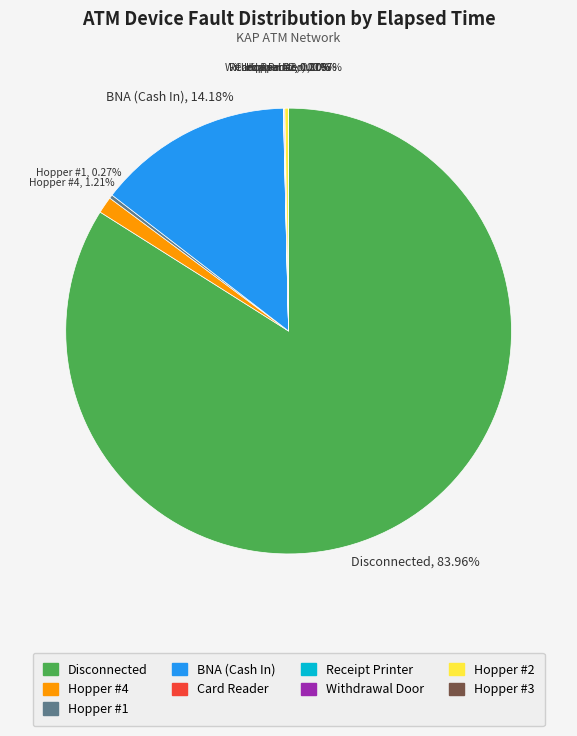

The Withdrawal Door slice represents 9% of the pie. True or false?

False